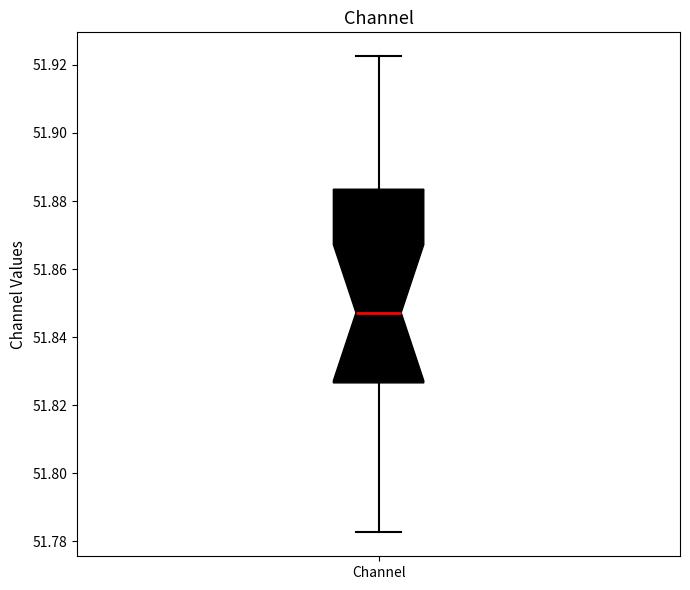

Read this box plot against the y-axis: the position of the median line, the range covered by the box, and the ends of both whiskers. The values are not printed on the chart, so give them approximately, as read against the axis.

median 51.848, box 51.826 to 51.884, whiskers 51.782 to 51.922